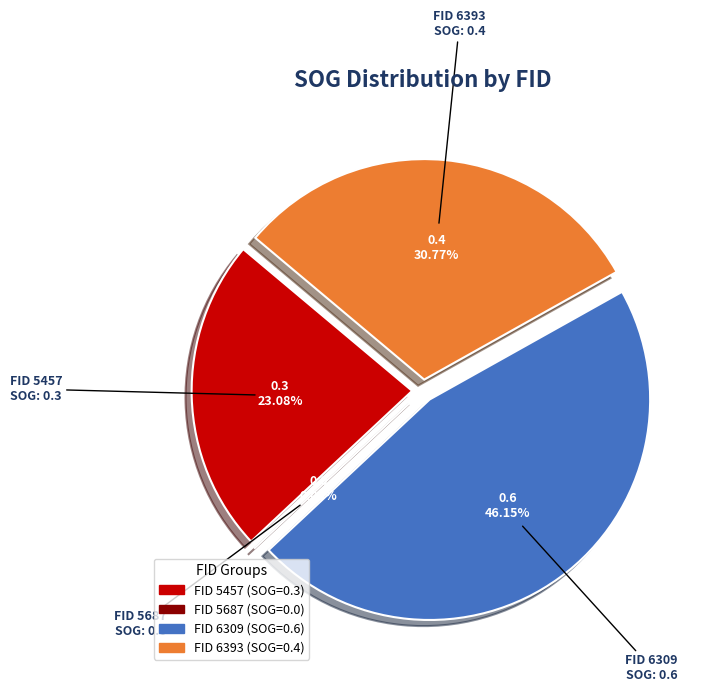

To the nearest percent, what is the average slice percentage?

25%